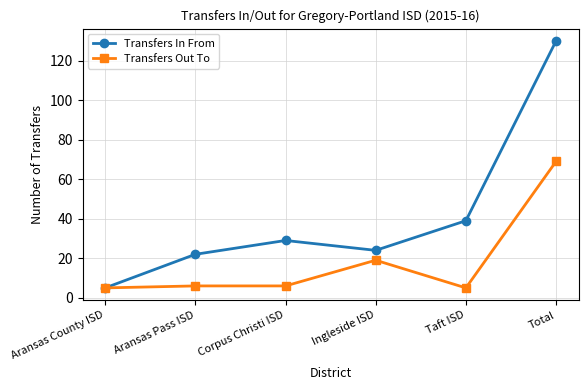

What is the sum of the Transfers In From values at Aransas Pass ISD and Corpus Christi ISD?

51